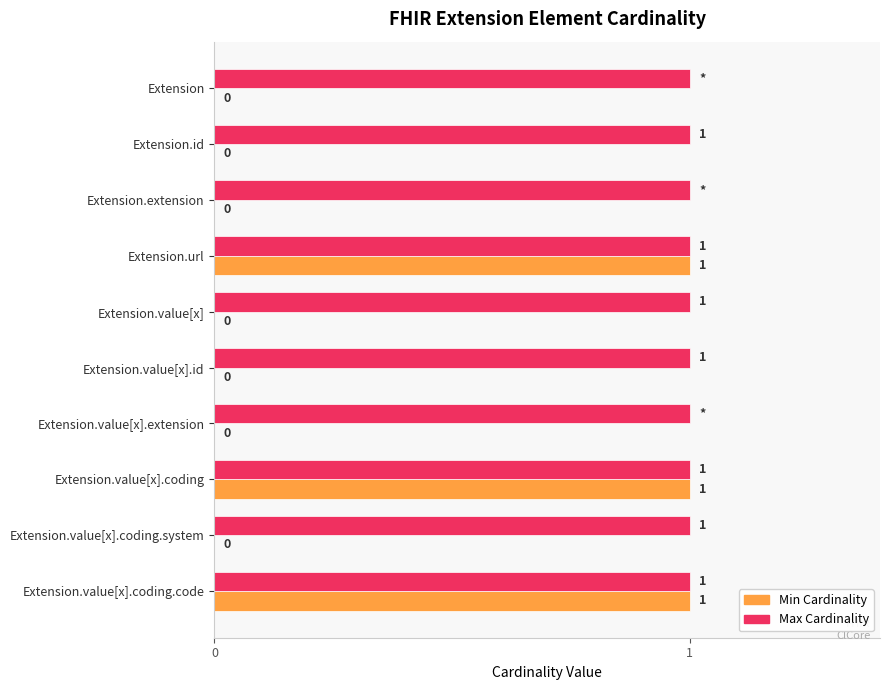

What are all the series names shown in the legend?

Min Cardinality, Max Cardinality